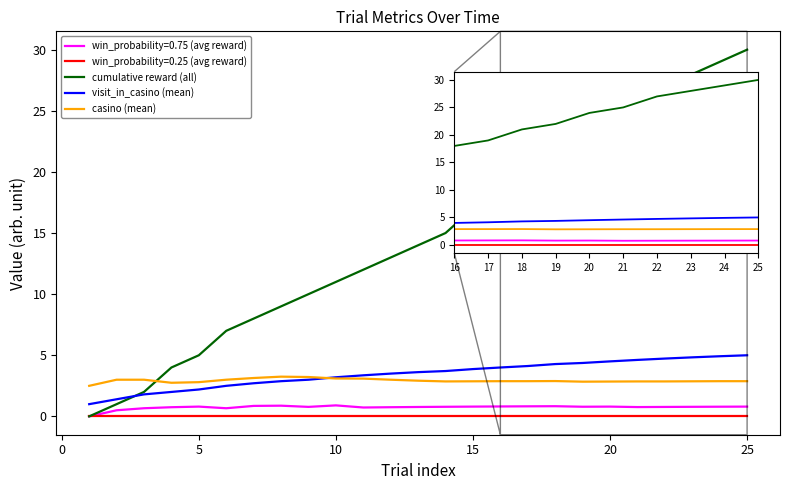

What is the lowest value of the visit_in_casino (mean) series?

1.0